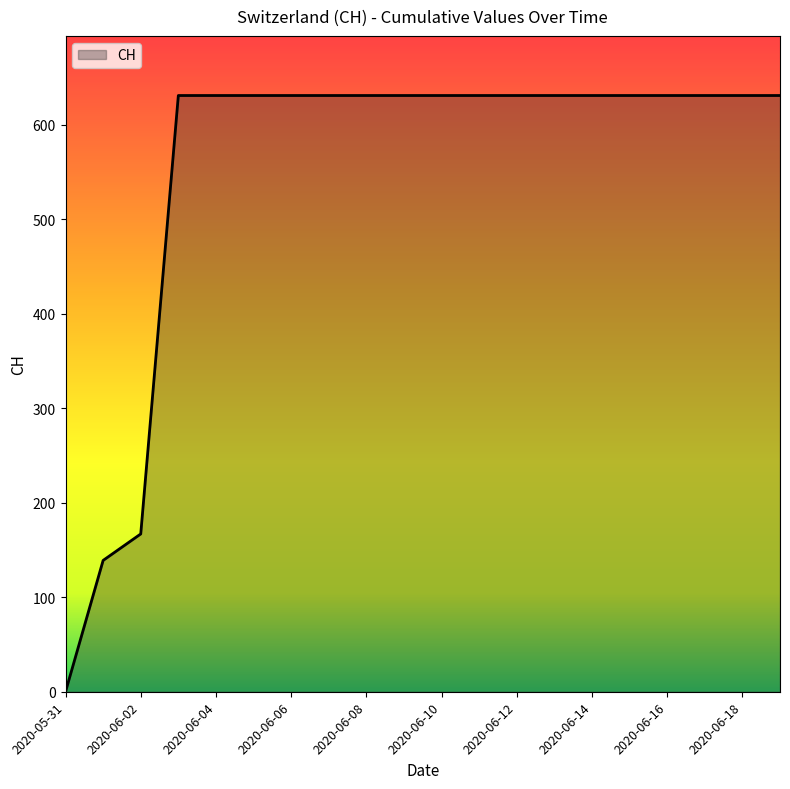

What is the maximum value shown in the chart?

631